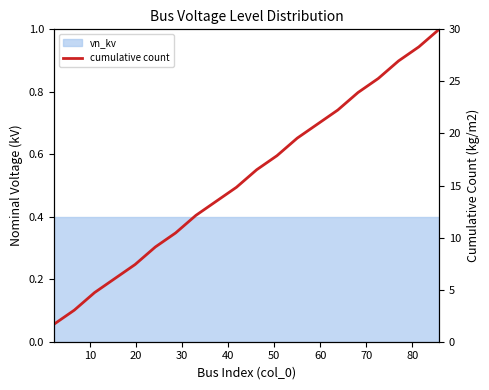

True or false: there are more than 1 points higher than both neighbors.

False